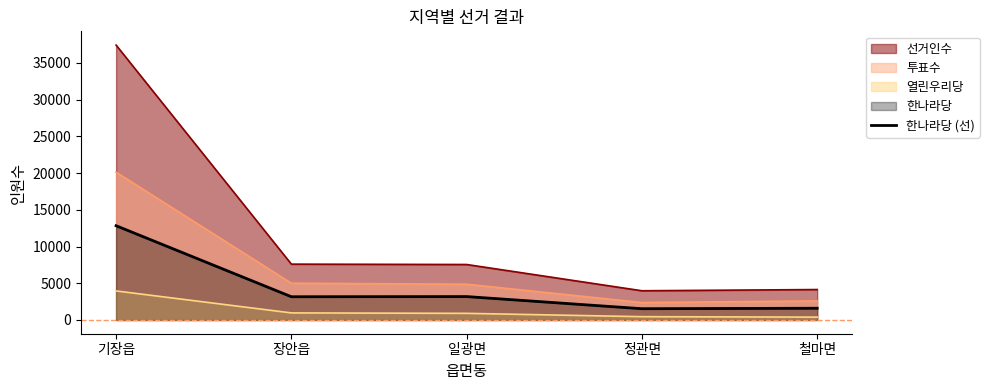

Between 기장읍 and 일광면, which series saw the biggest shift?

선거인수